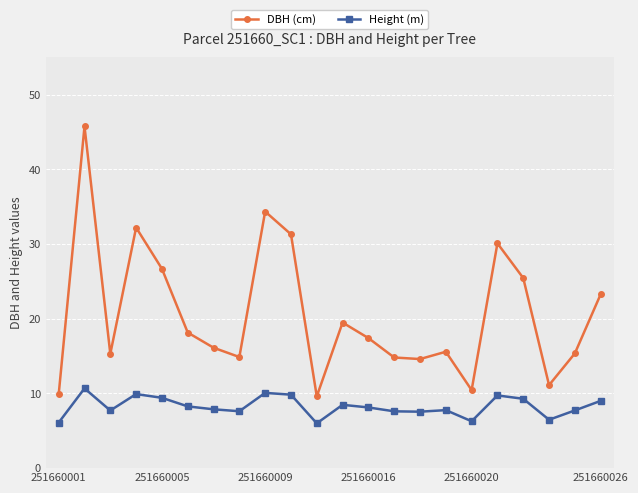

Count the number of data series in this chart.

2